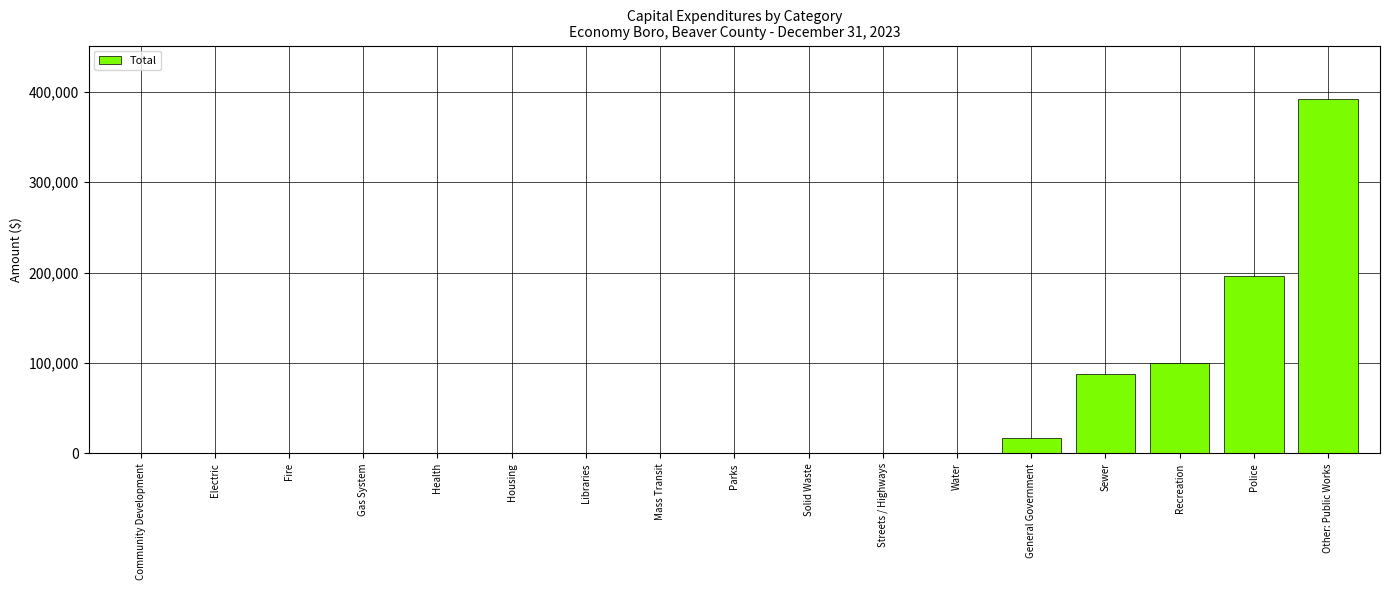

Which category has the highest value across all series?

Other: Public Works